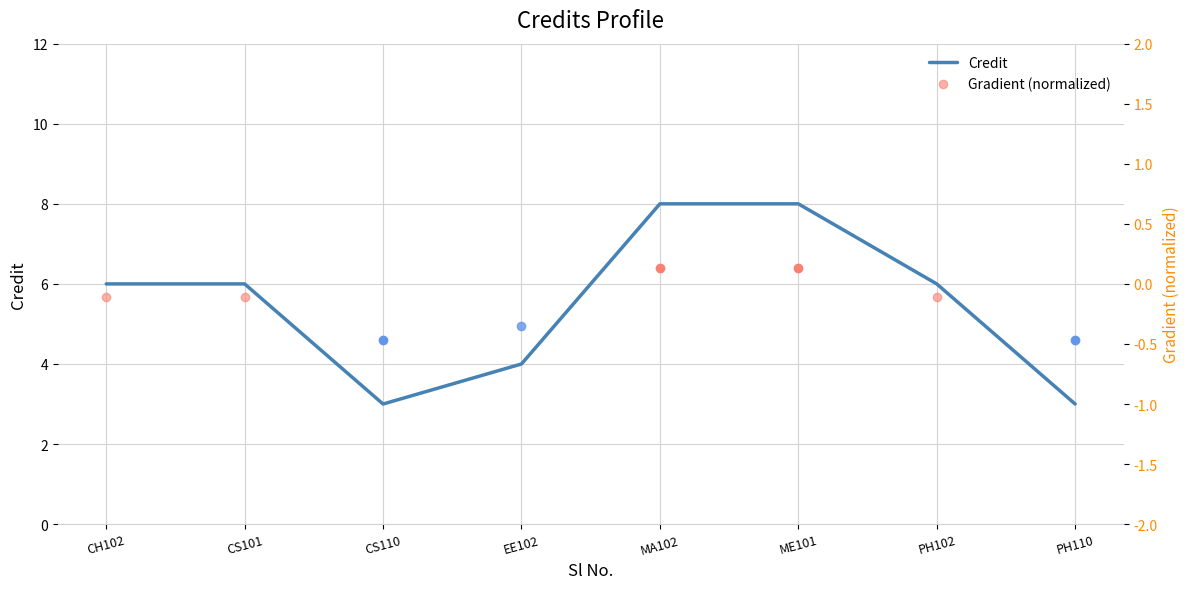

What is the change in value from MA102 to PH102?

-2